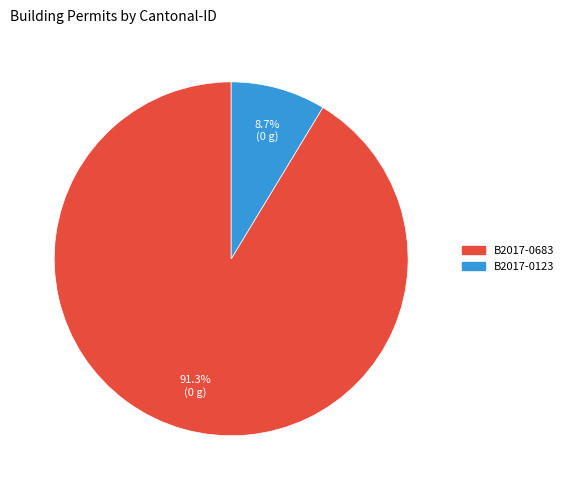

Between B2017-0123 and B2017-0683, which is larger?

B2017-0683